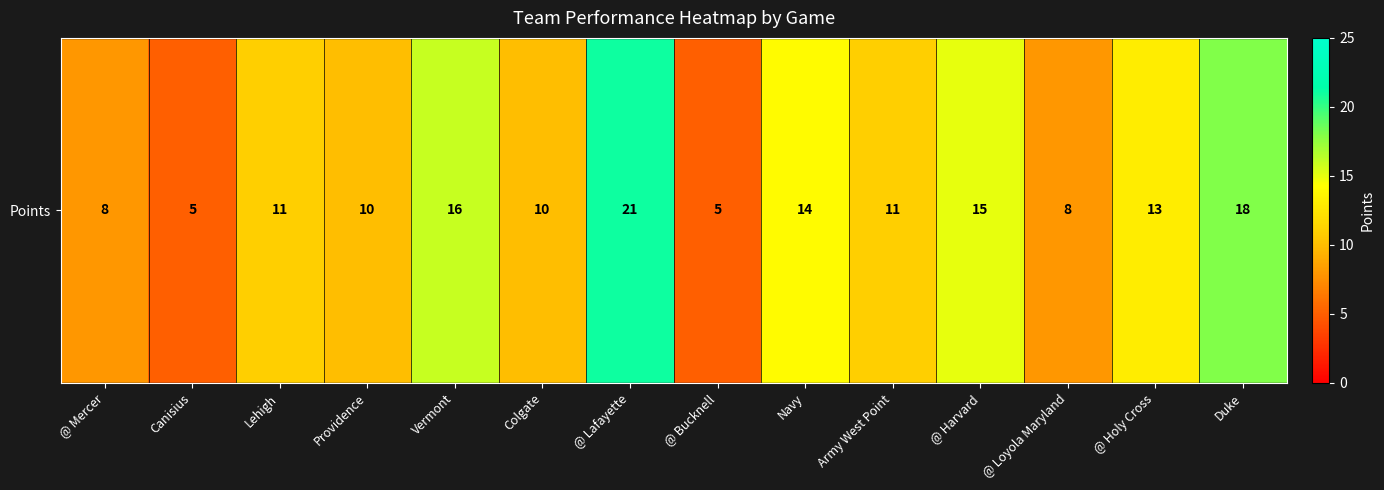

Reading left to right, transcribe all the data shown in this chart.

@ Mercer=8	Canisius=5	Lehigh=11	Providence=10	Vermont=16	Colgate=10	@ Lafayette=21	@ Bucknell=5	Navy=14	Army West Point=11	@ Harvard=15	@ Loyola Maryland=8	@ Holy Cross=13	Duke=18